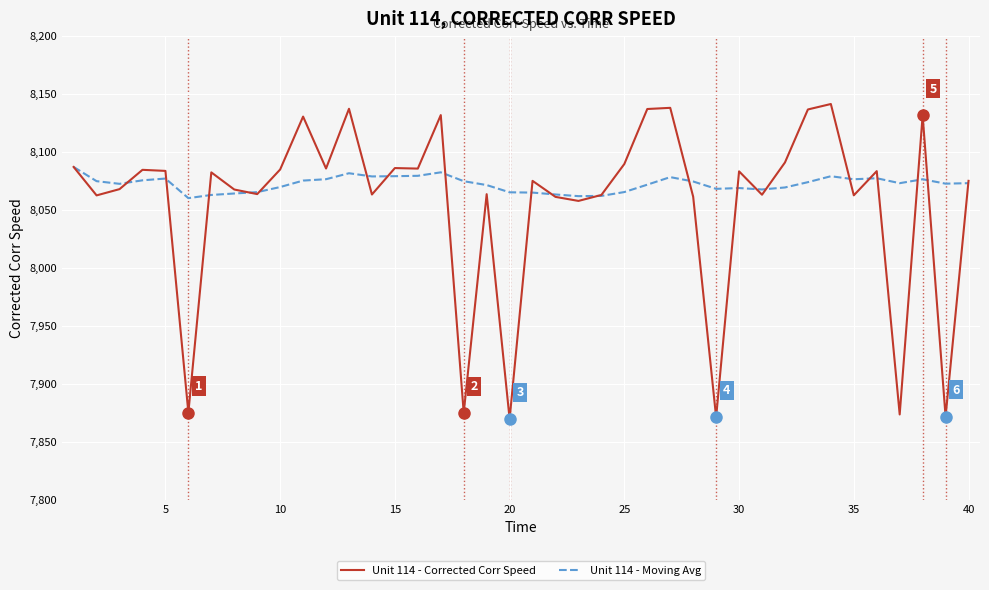

What is the sum of all Unit 114 - Moving Avg values?

322890.1